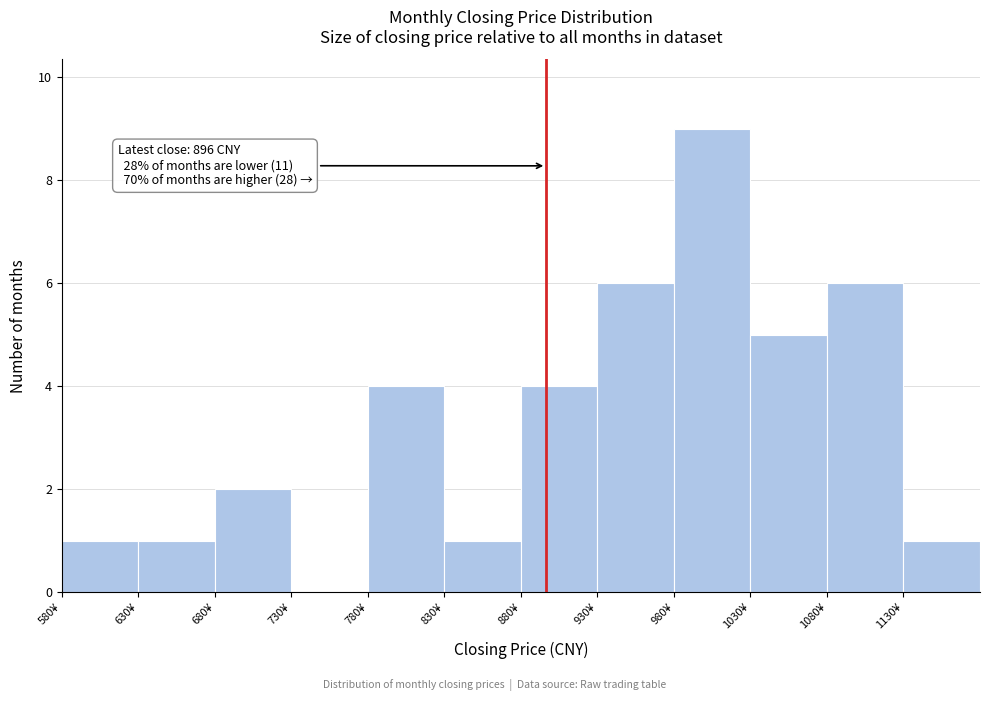

Over which range of the x-axis is the bar tallest?

980 to 1030